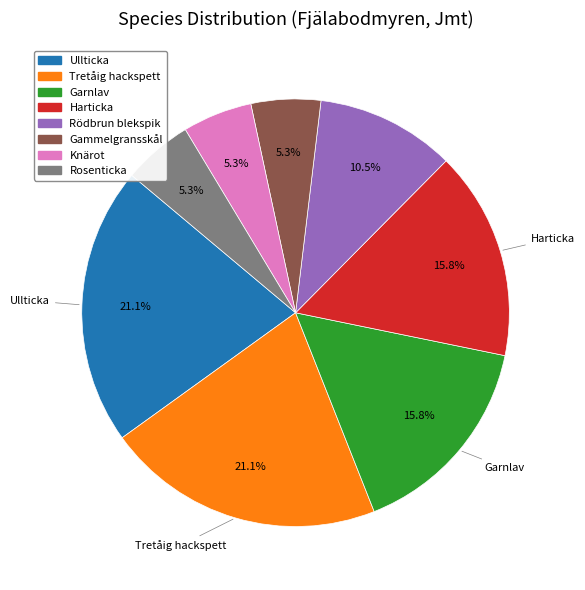

To the nearest percent, what portion does Rosenticka represent?

5%